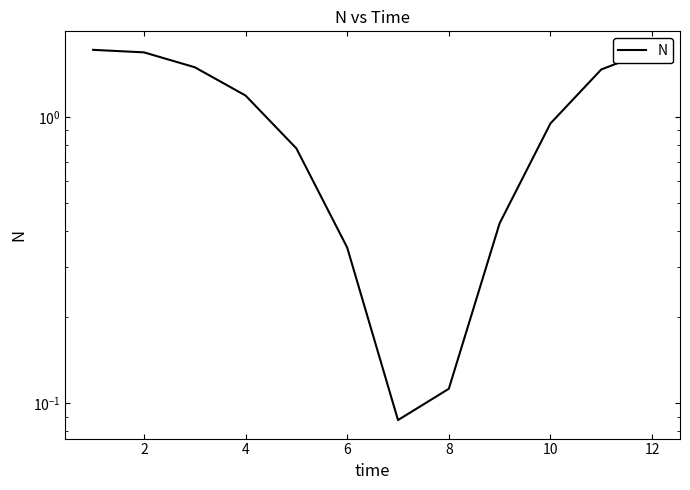

How many data points are above 1?

6